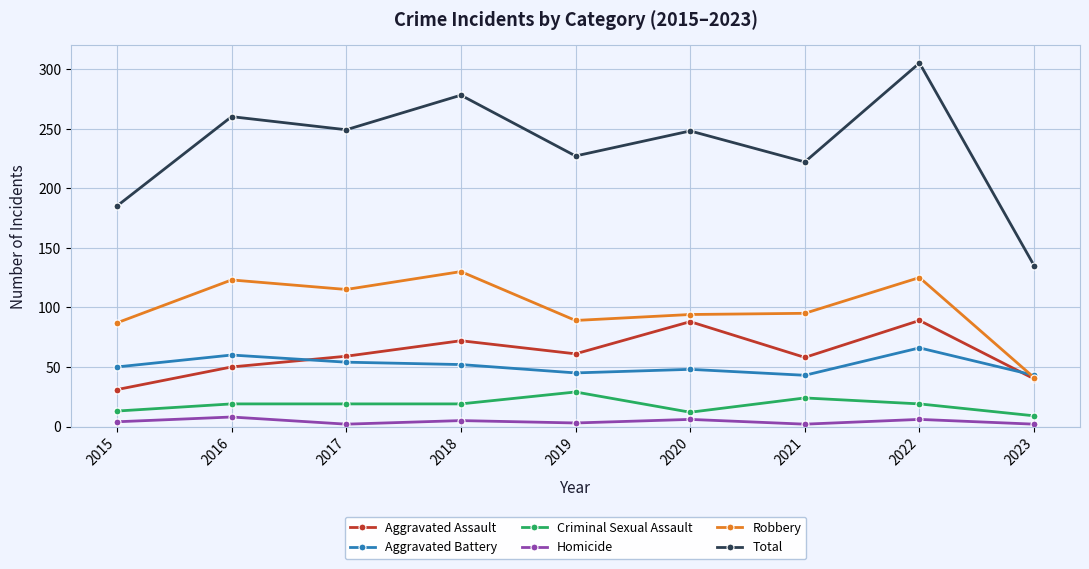

Is it true that Aggravated Assault equals 40 at 2023?

True